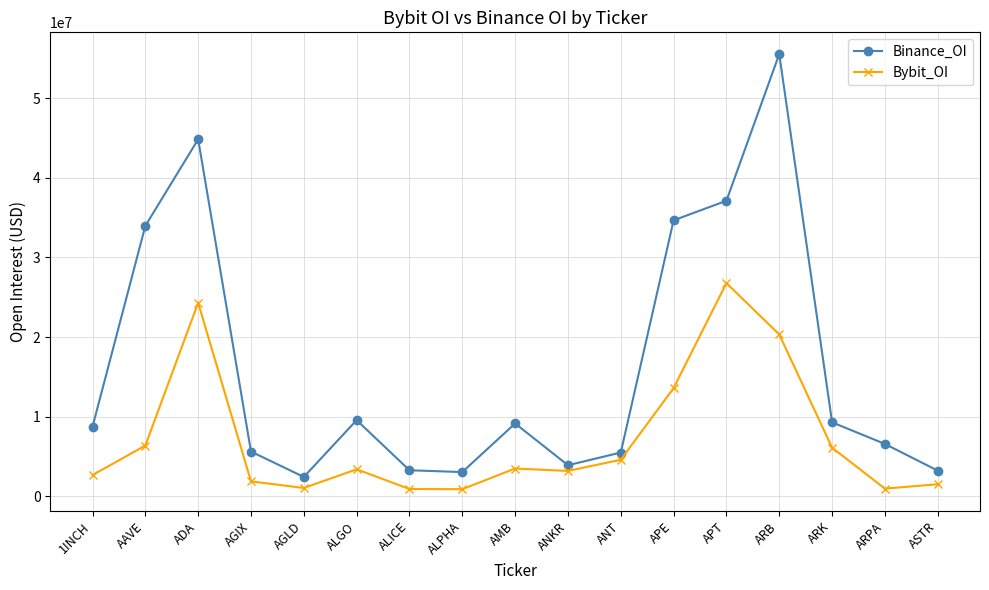

Is the value of Binance_OI at AGLD greater than the value of Bybit_OI at AMB?

No